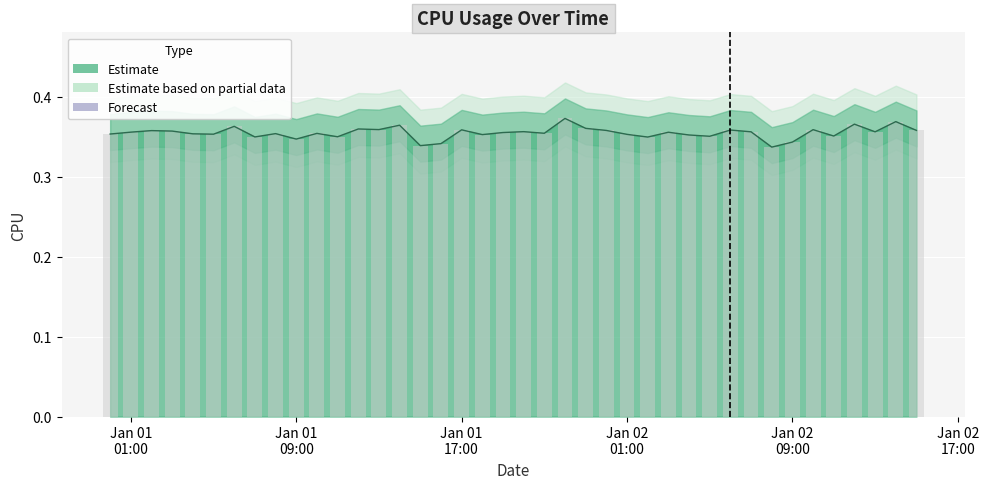

Reading left to right, extract all data points from this chart.

0.4	0.4	0.4	0.4	0.4	0.4	0.4	0.3	0.4	0.3	0.4	0.4	0.4	0.4	0.4	0.3	0.3	0.4	0.4	0.4	0.4	0.4	0.4	0.4	0.4	0.4	0.3	0.4	0.4	0.4	0.4	0.4	0.3	0.3	0.4	0.4	0.4	0.4	0.4	0.4